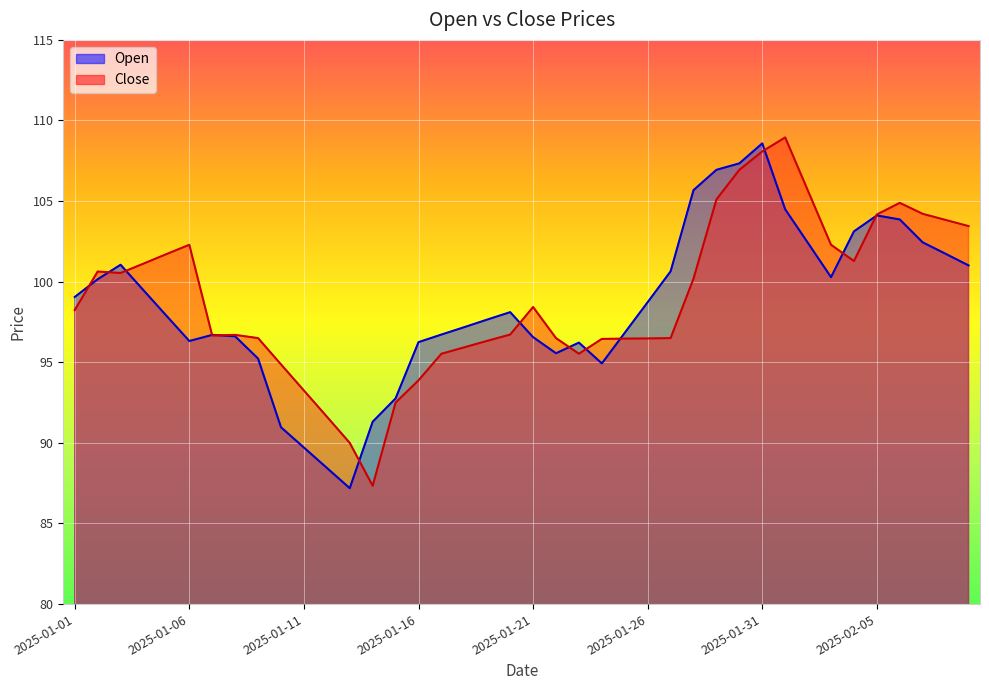

At which category does the chart reach its peak across all series?

2025-02-01